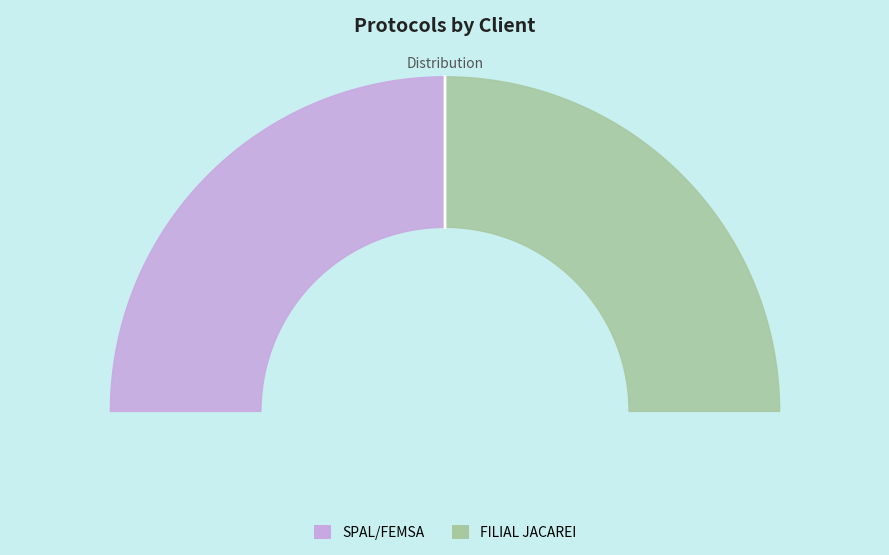

To the nearest percent, what percentage of the pie is SPAL/FEMSA?

50%